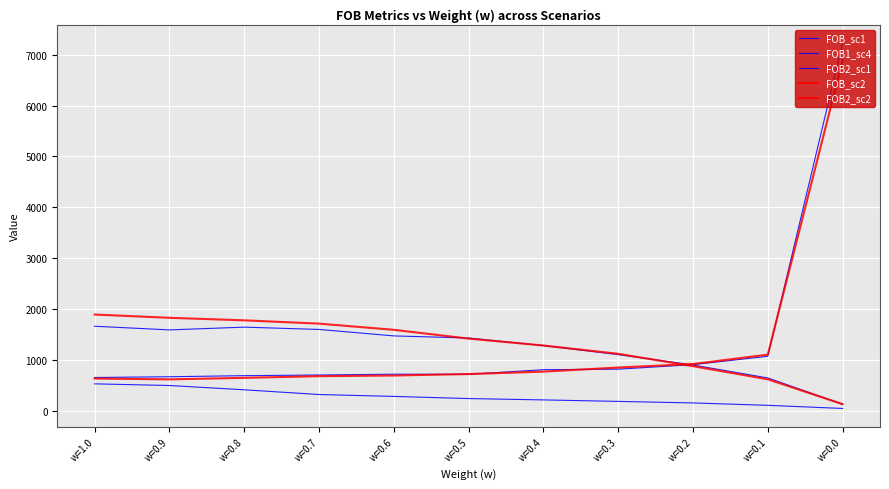

True or false: FOB_sc1 has a value of 737.8 at w=0.7.

False